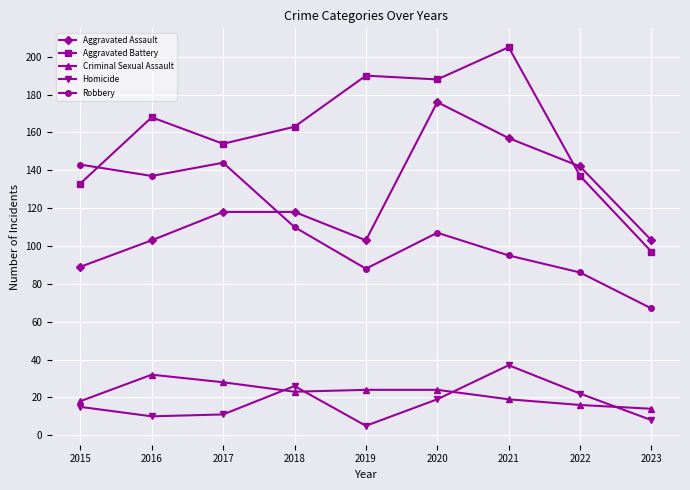

True or false: Homicide and Robbery intersect in this chart.

False